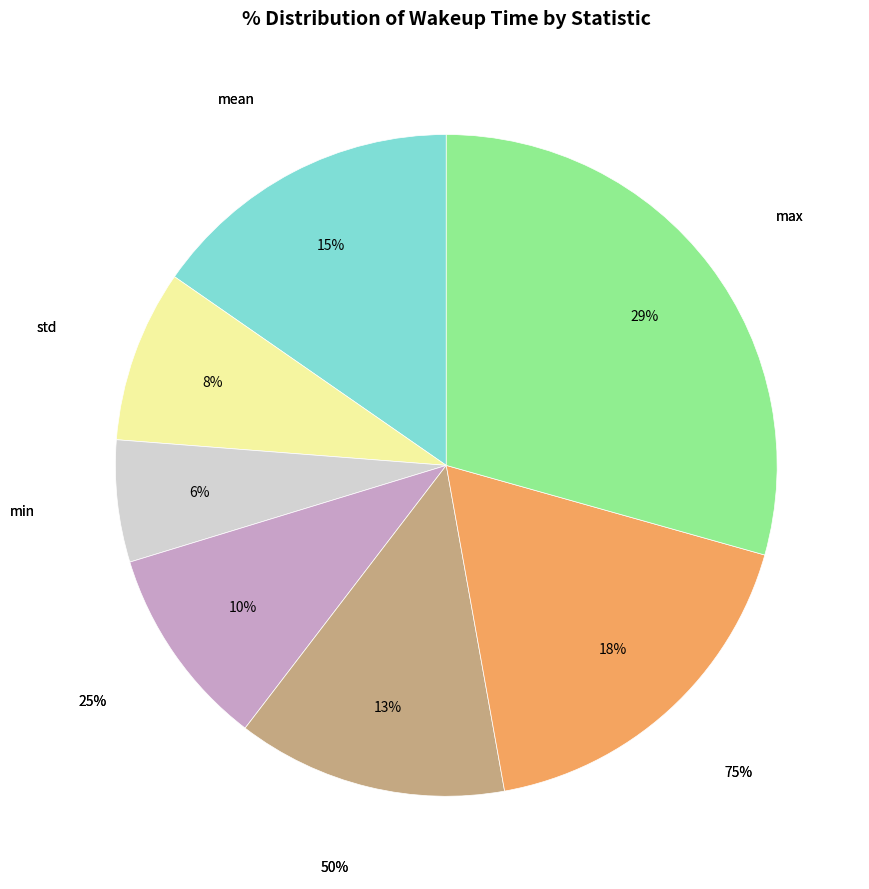

To the nearest percent, what is the combined percentage of mean and min?

21%